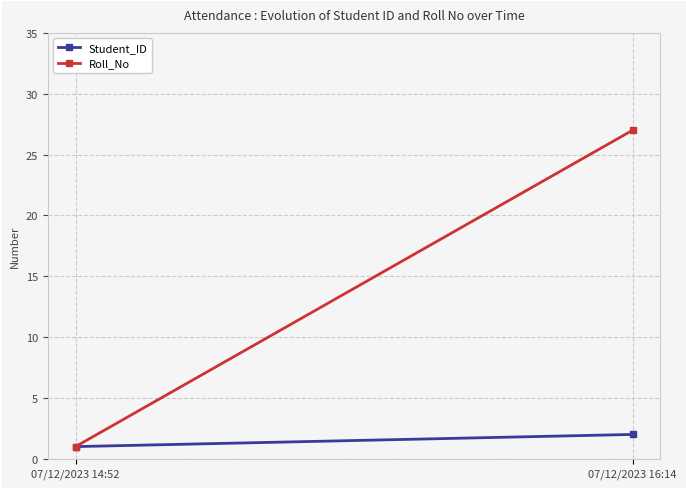

Rank the categories by Roll_No value from lowest to highest.

07/12/2023 14:52, 07/12/2023 16:14